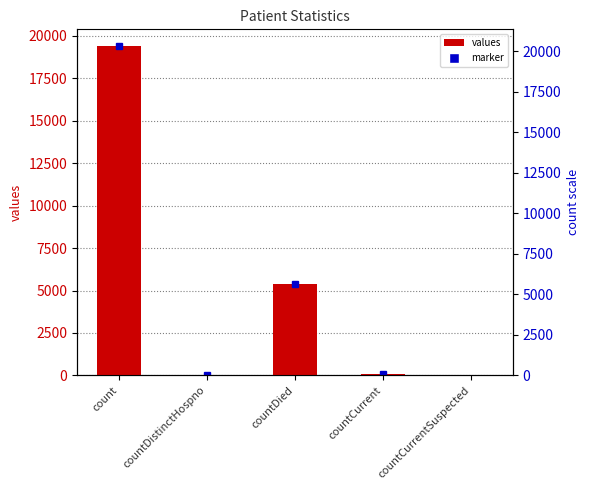

What position from the right is countDistinctHospno?

4